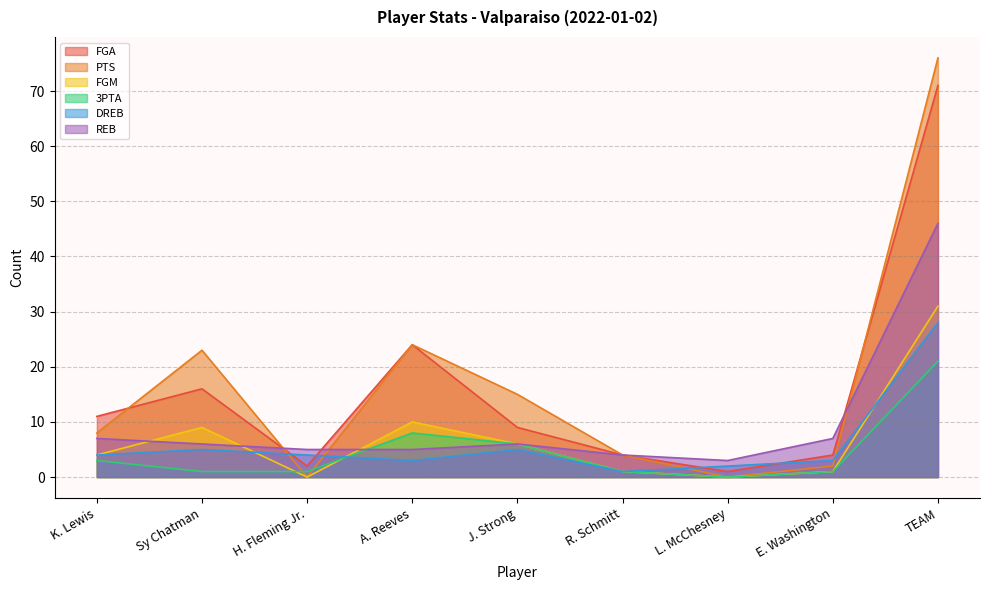

How many positive values does the 3PTA series have?

8